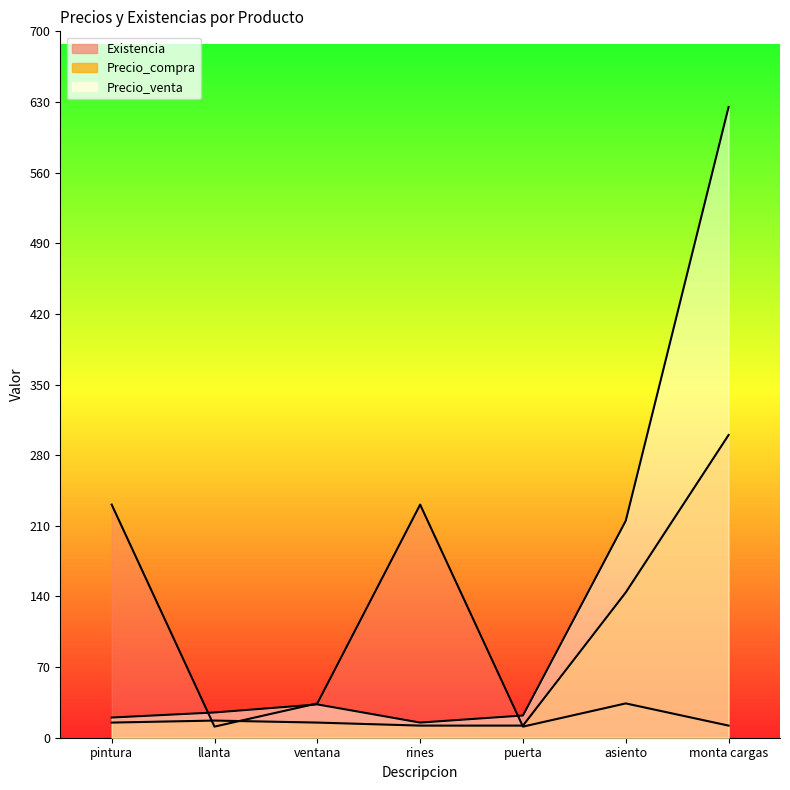

At which category does the chart reach its peak across all series?

monta cargas